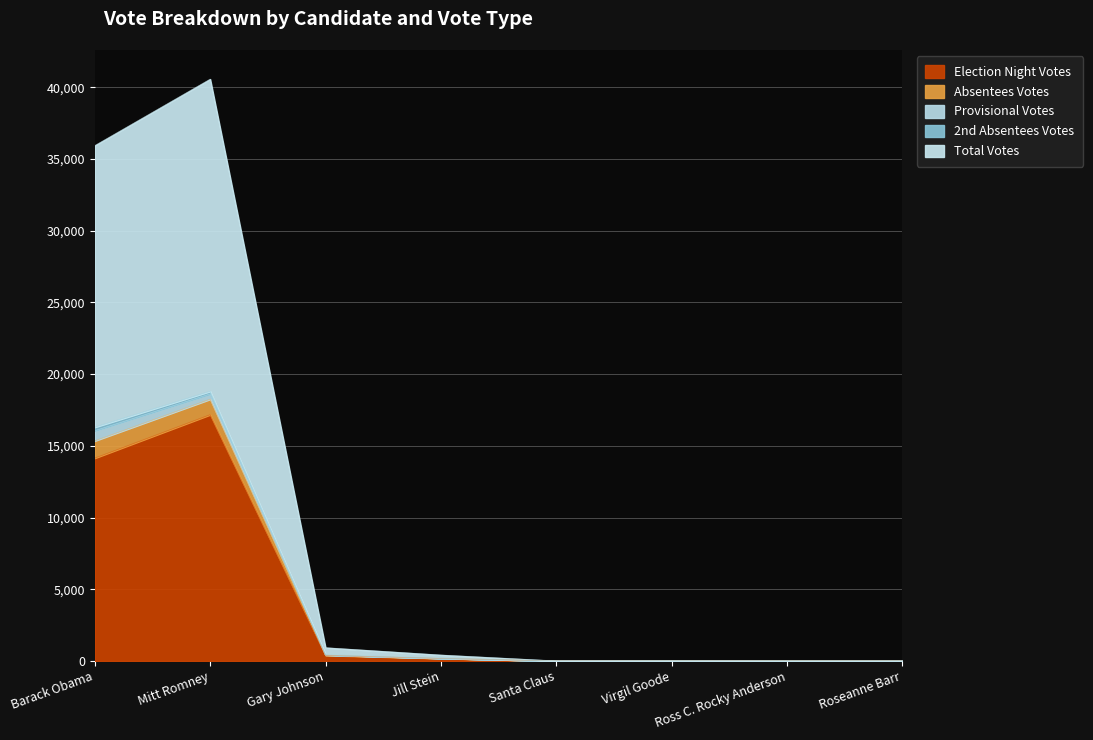

At which category does Election Night Votes reach its first local peak?

Mitt Romney